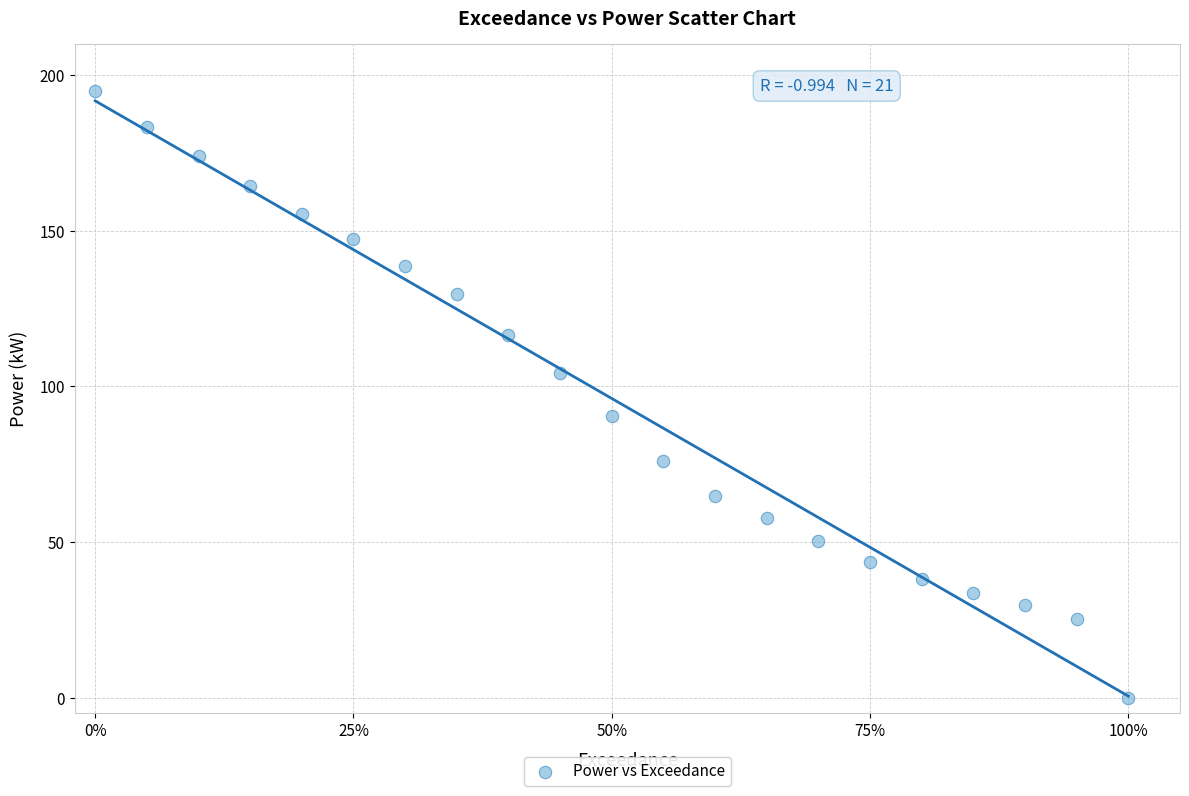

What is the range of Y values (max minus min)?

195.0